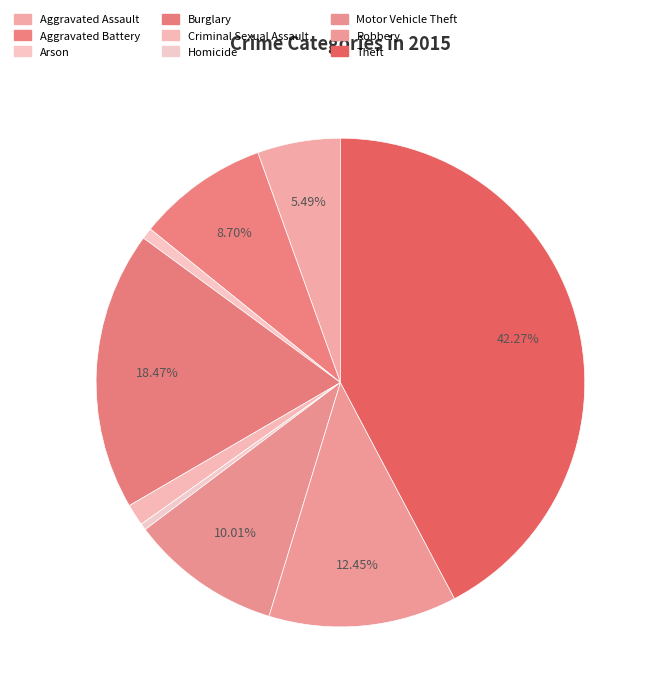

Approximately how many times larger is the value at Aggravated Assault compared to Robbery?

0.4